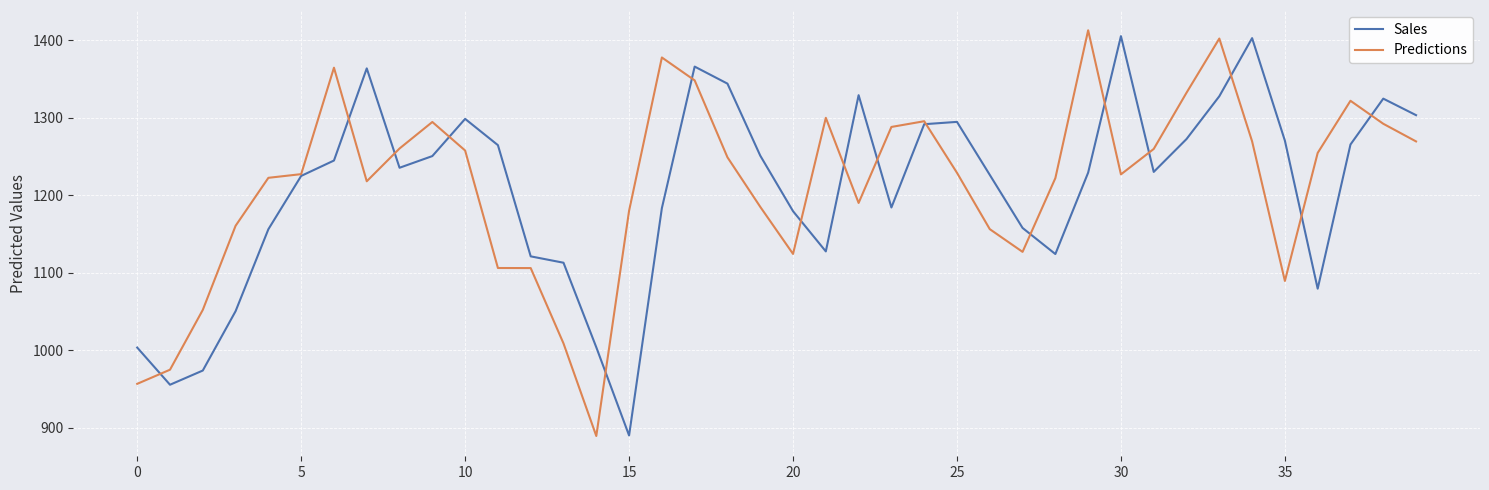

What is the greatest value displayed?

1413.1